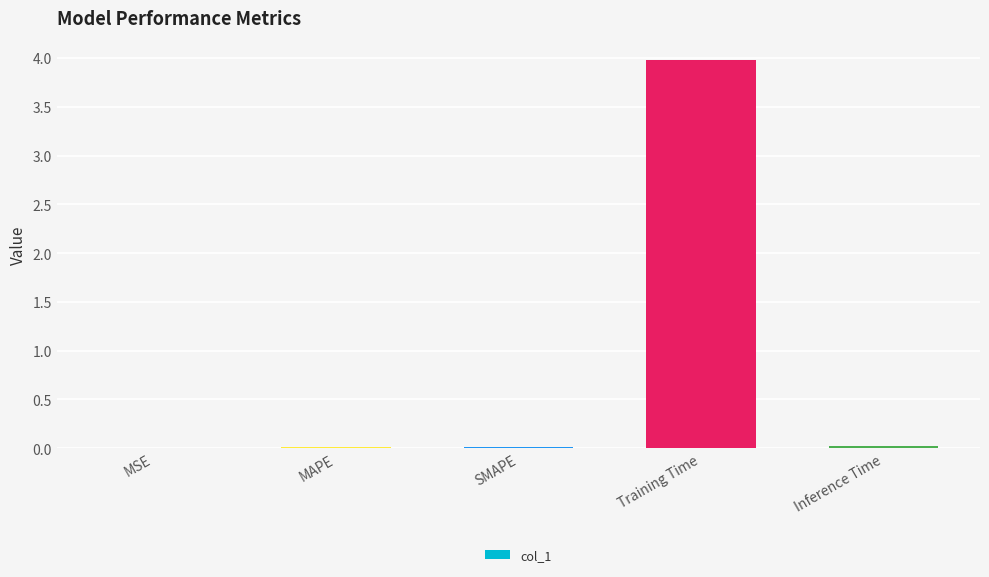

Which has a higher value, Training Time or Inference Time?

Training Time